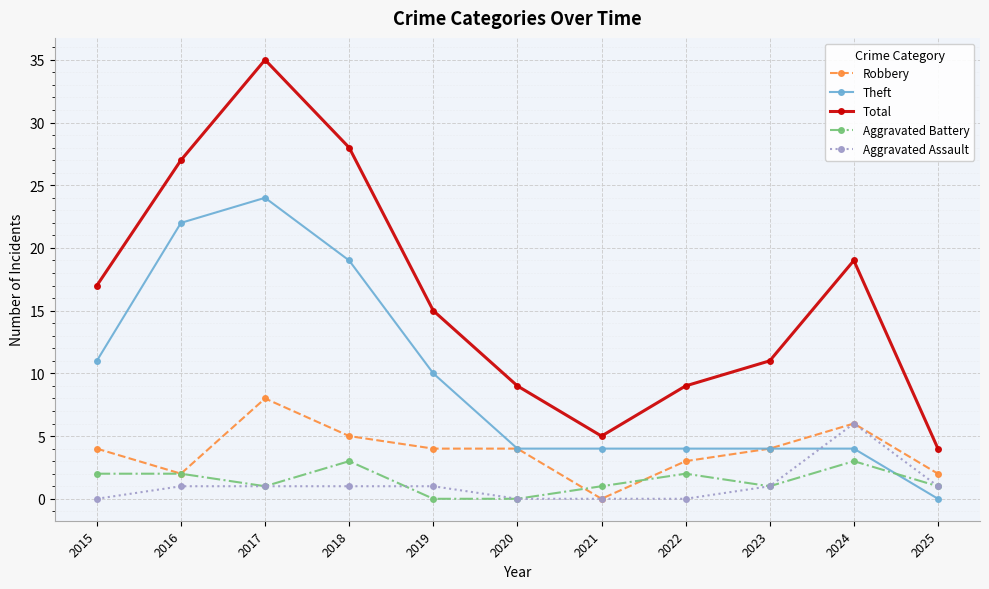

Reading right to left, transcribe all the data shown in this chart.

Robbery: 2	6	4	3	0	4	4	5	8	2	4
Theft: 0	4	4	4	4	4	10	19	24	22	11
Total: 4	19	11	9	5	9	15	28	35	27	17
Aggravated Battery: 1	3	1	2	1	0	0	3	1	2	2
Aggravated Assault: 1	6	1	0	0	0	1	1	1	1	0